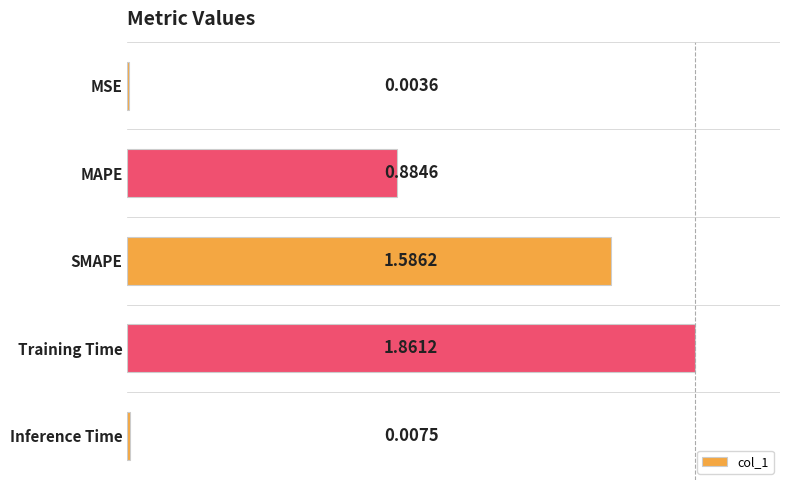

What is the sum of all values?

4.3